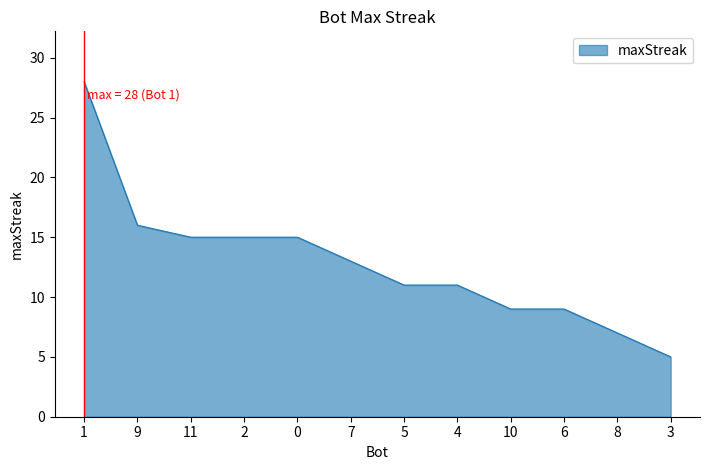

Count the number of data series in this chart.

1